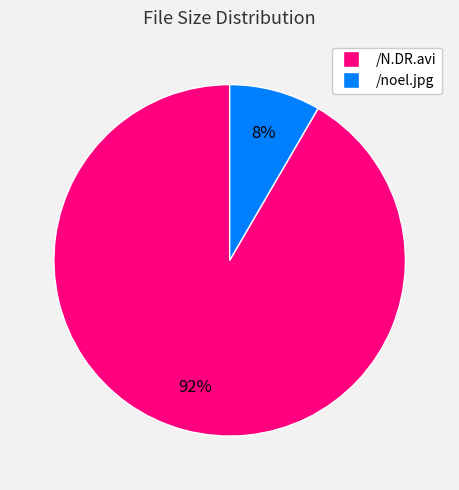

Is it true that /noel.jpg is 1% of the pie?

False